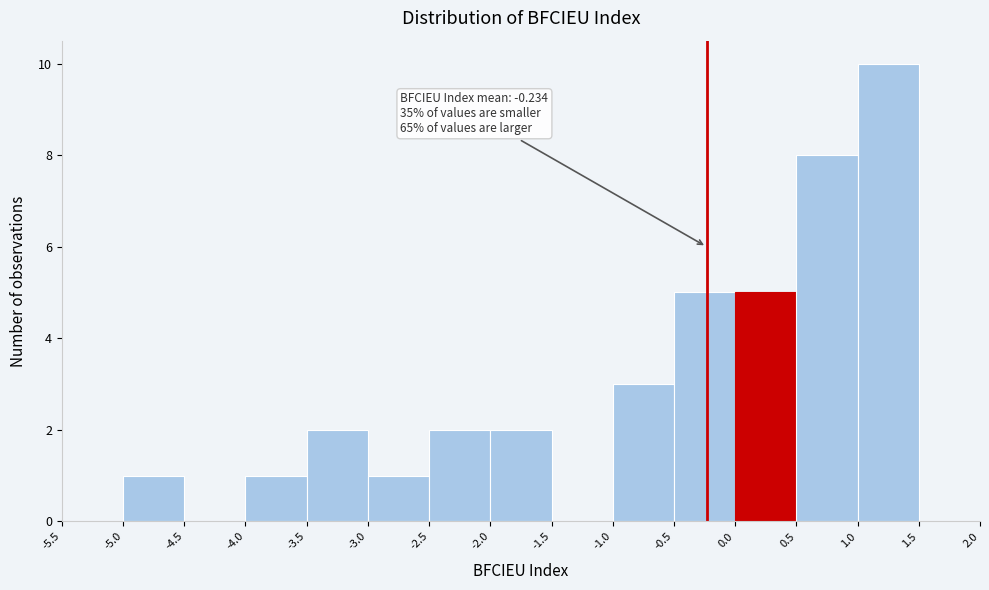

Over which range of the x-axis is the bar tallest?

1.0 to 1.5